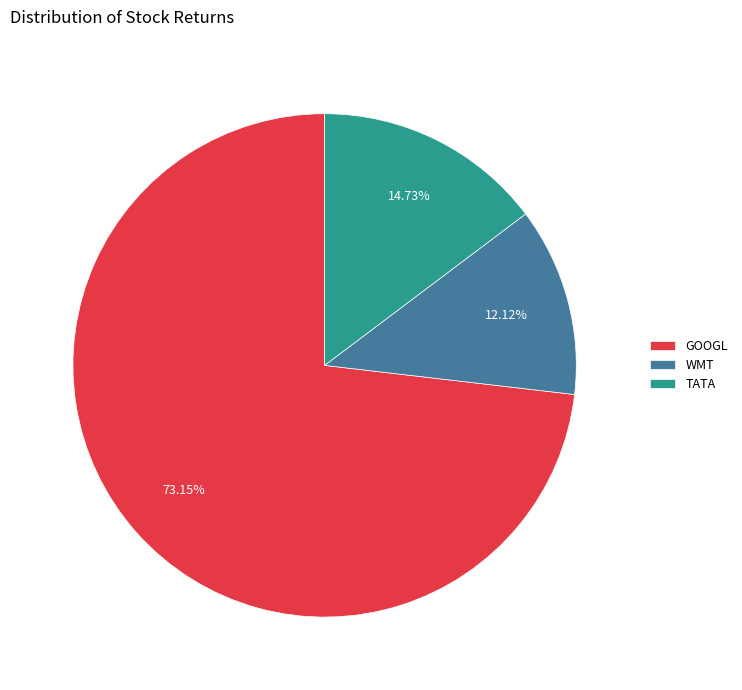

Does GOOGL represent more than half of the total?

Yes